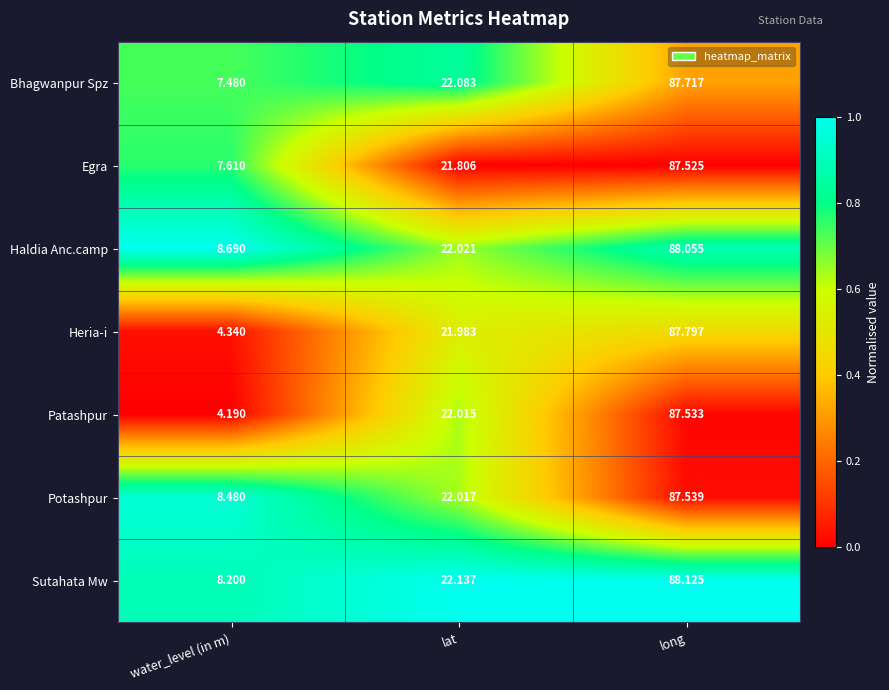

Which series has the largest total across all categories?

Haldia Anc.camp